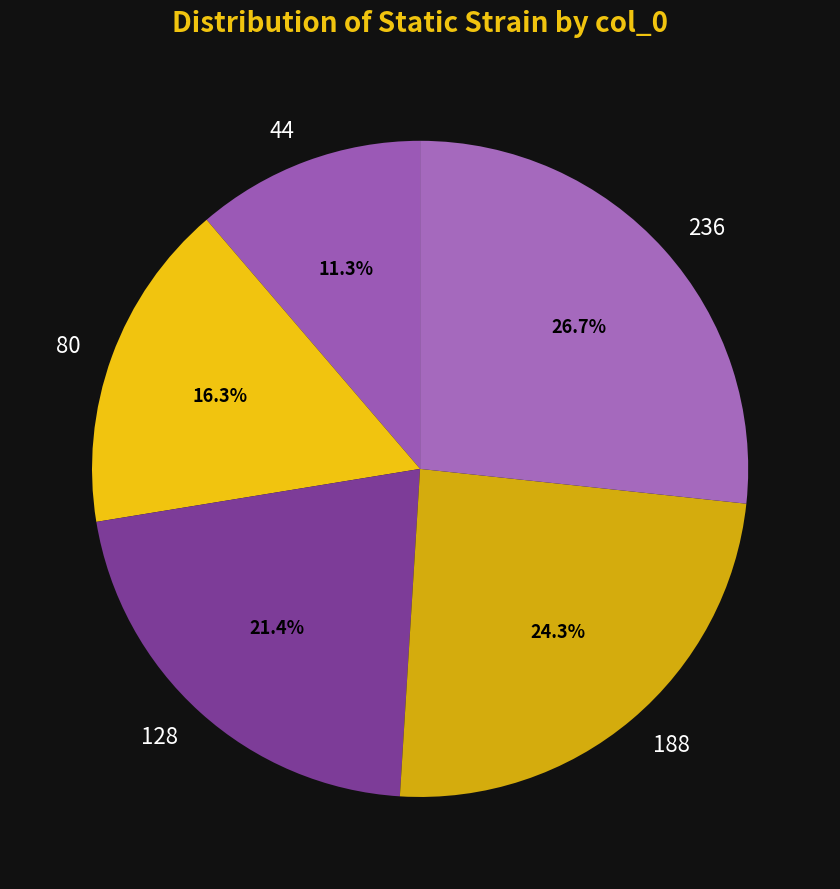

Which slice is the largest?

236